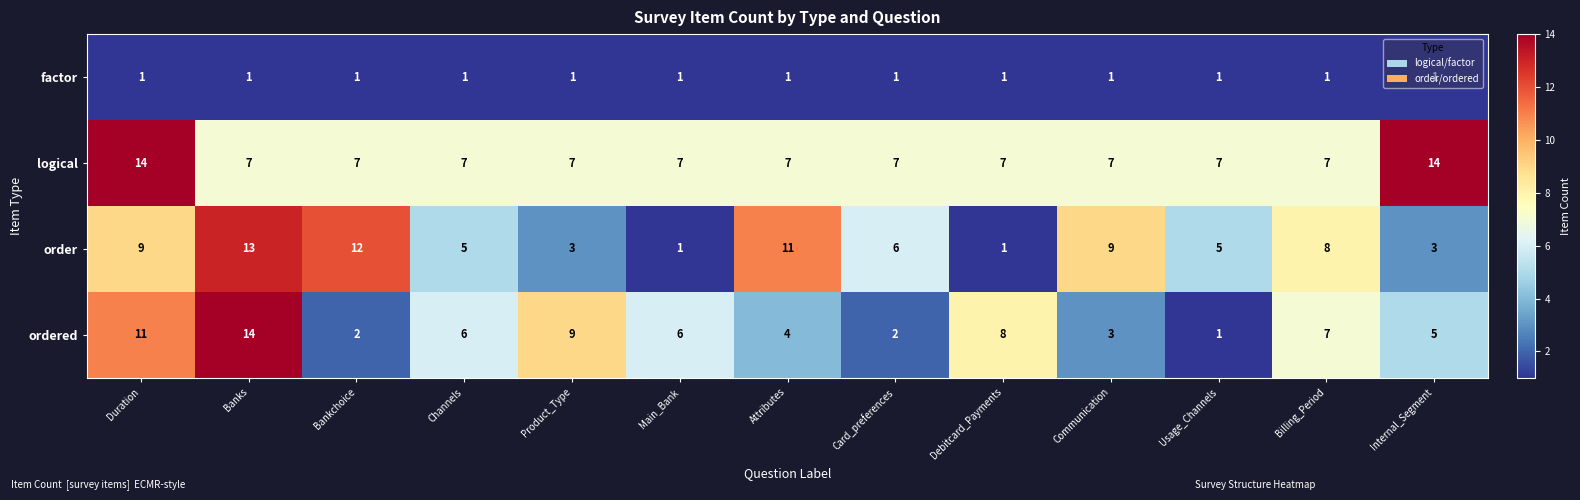

What is the greatest value displayed?

14